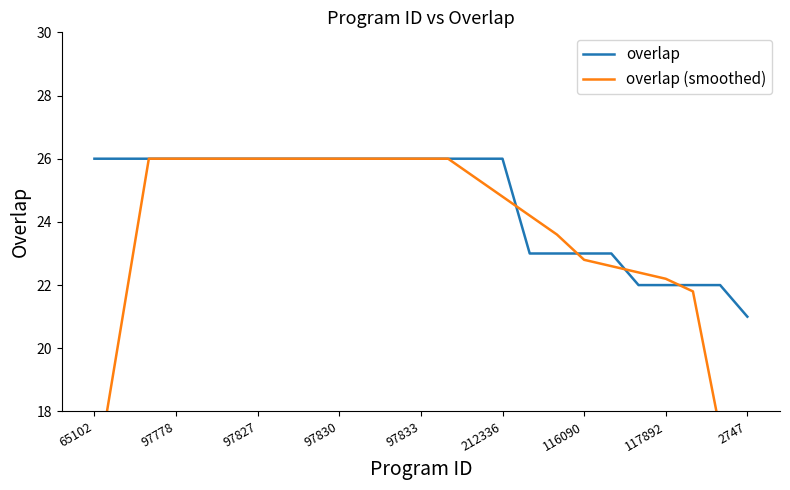

What is the maximum value for overlap (smoothed)?

26.0